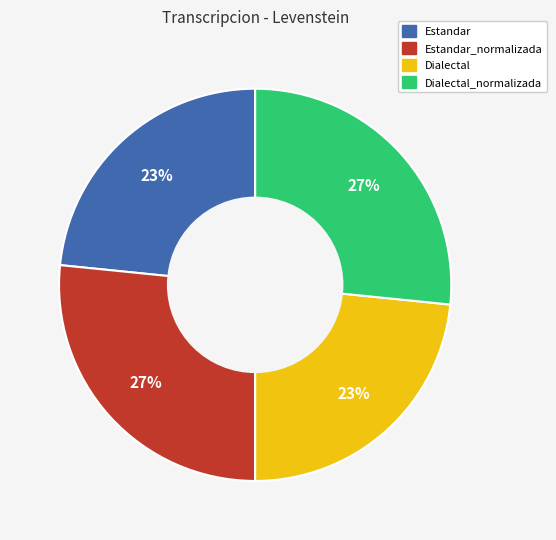

Does any single category account for the majority?

No